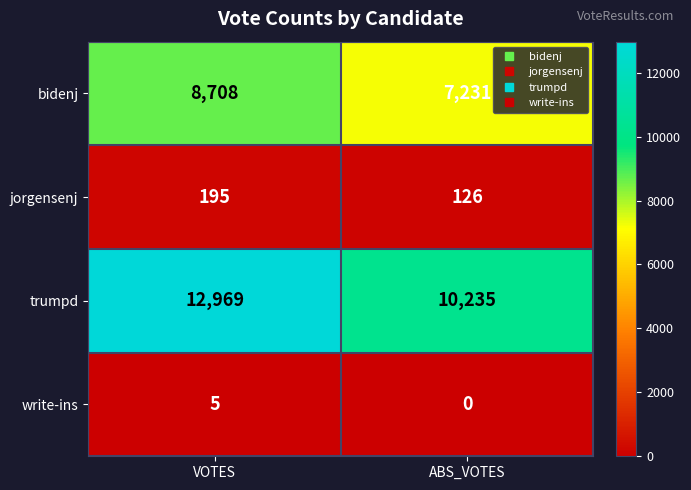

List the series in order of their peak value, highest first.

trumpd, bidenj, jorgensenj, write-ins